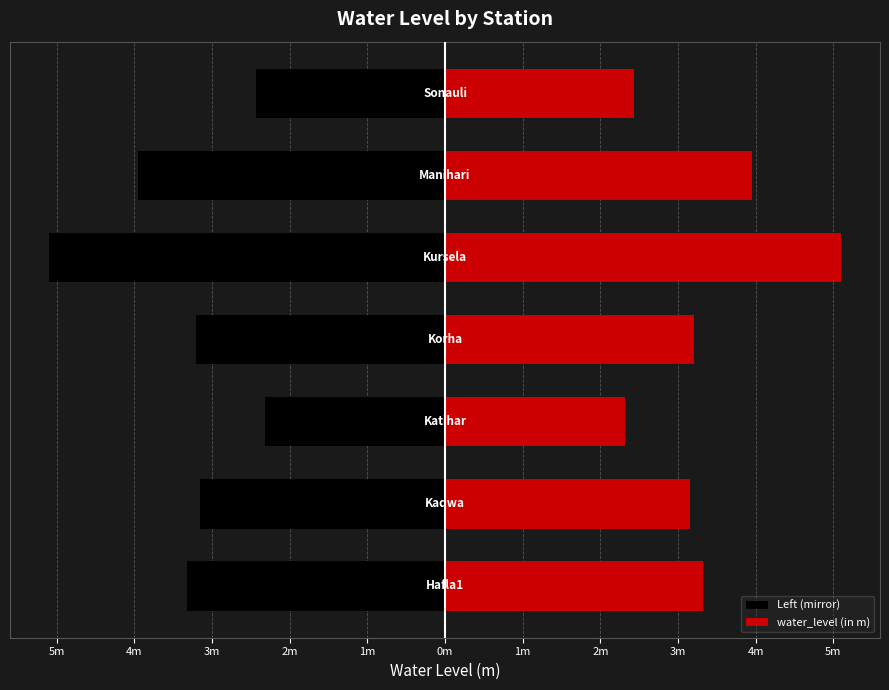

Which series has the largest total across all categories?

water_level (in m)